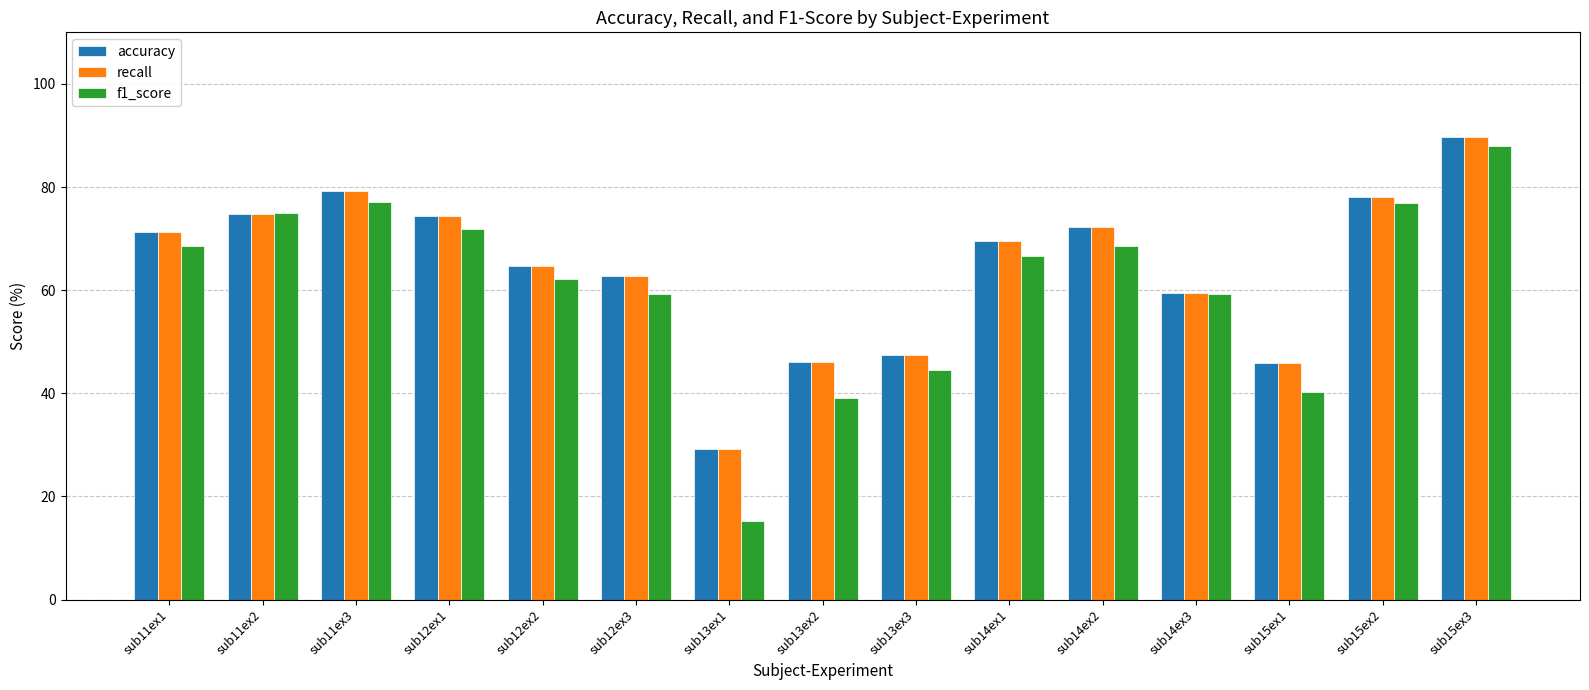

Is the value of recall at sub11ex3 greater than the value of accuracy at sub15ex1?

Yes